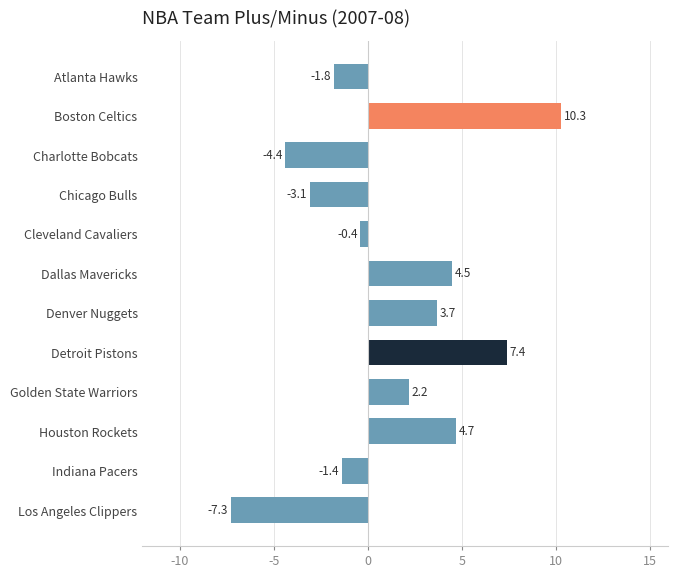

What is the value of the 3rd bar from the top?

-4.4